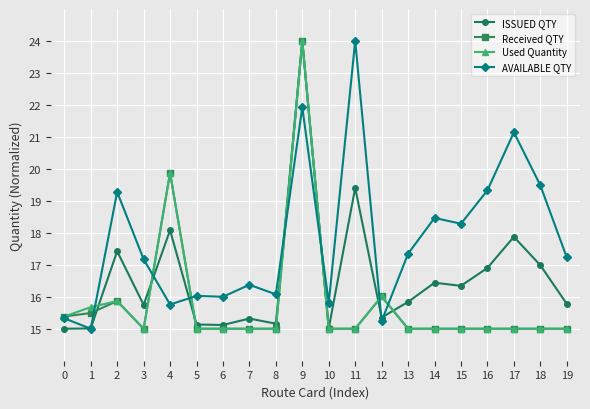

At which label does ISSUED QTY reach its peak?

9